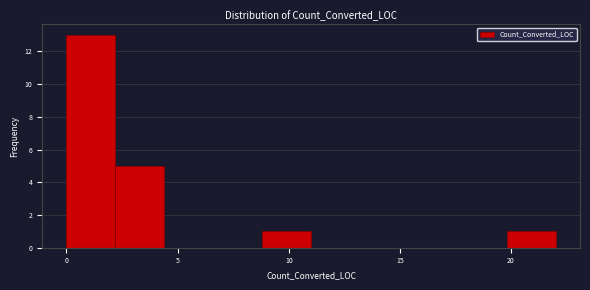

Which range on the x-axis has the tallest bar?

0.0 to 2.2